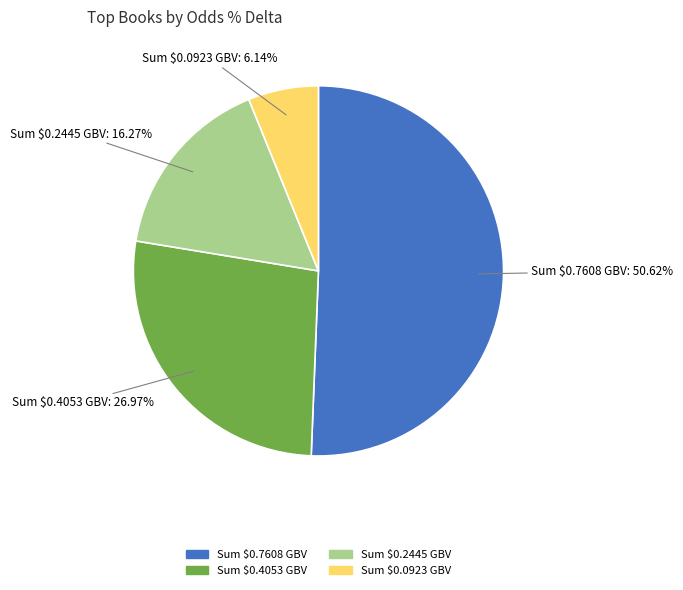

Does any single category account for the majority?

Yes